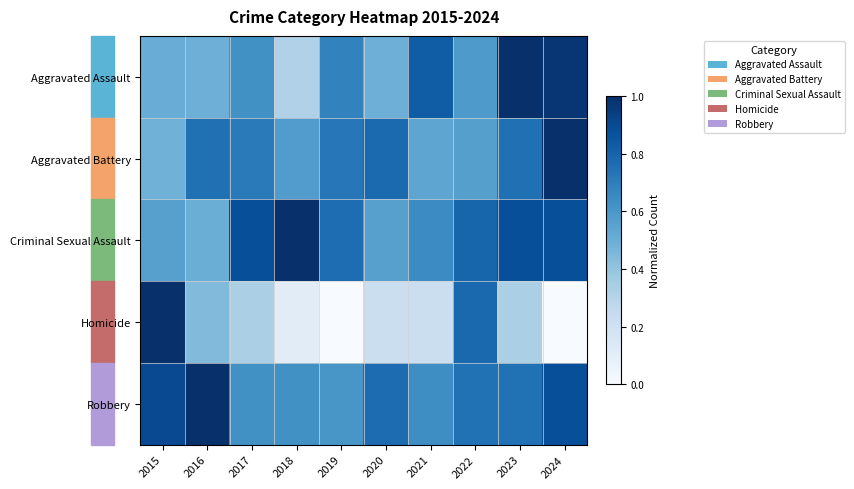

At which category is the sum across all series the highest?

2024